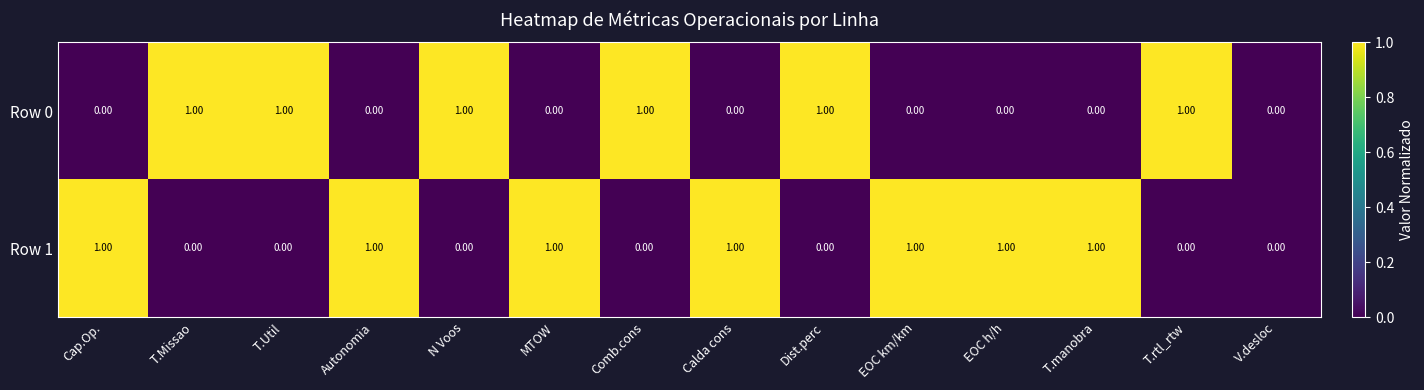

Rank the series by their average value, from lowest to highest.

Row 0, Row 1